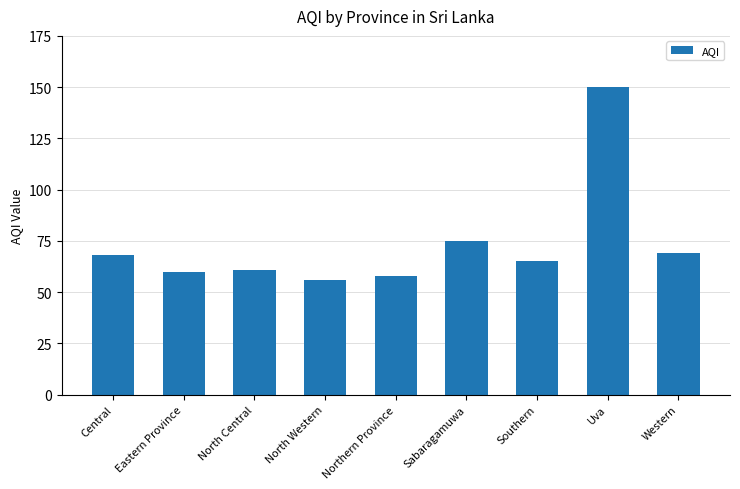

What is the ratio of the value at Southern to the value at Sabaragamuwa?

0.9